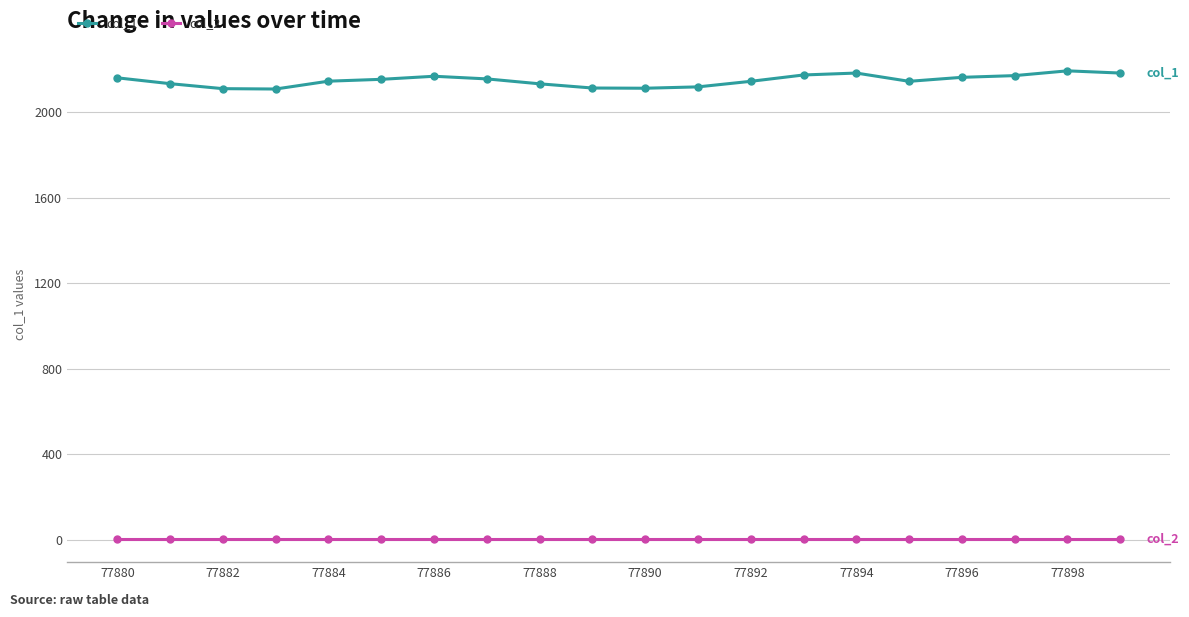

How many distinct data groups are displayed?

2